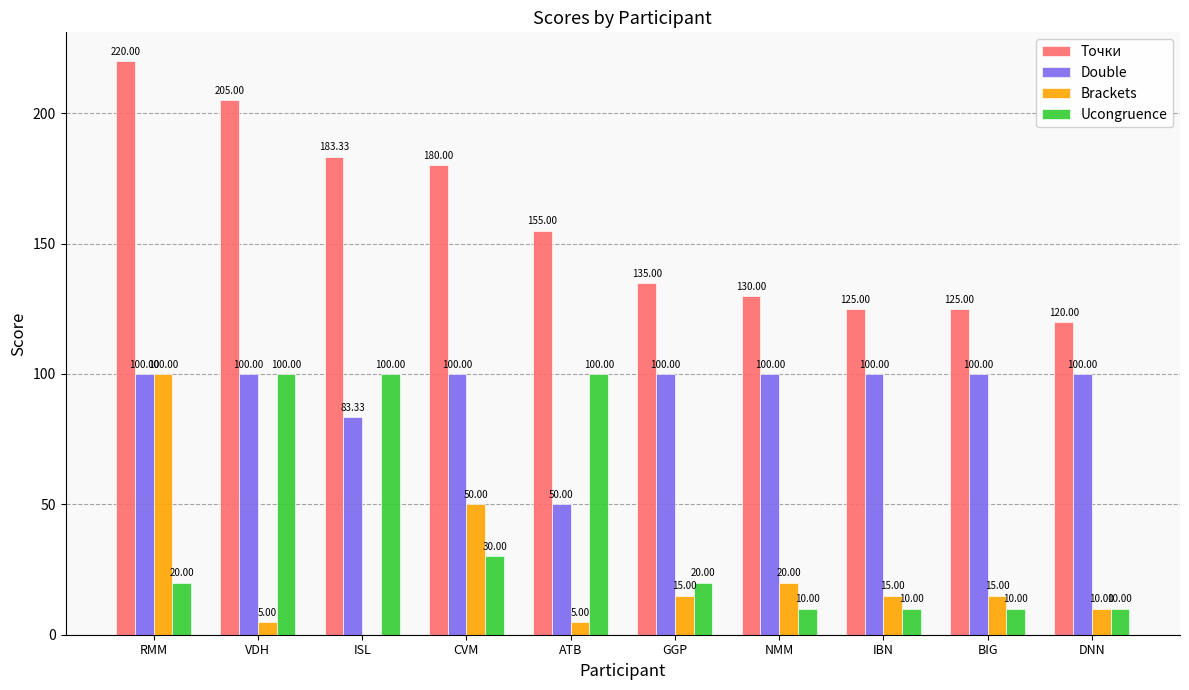

Between ATB and GGP, which series saw the biggest shift?

Ucongruence